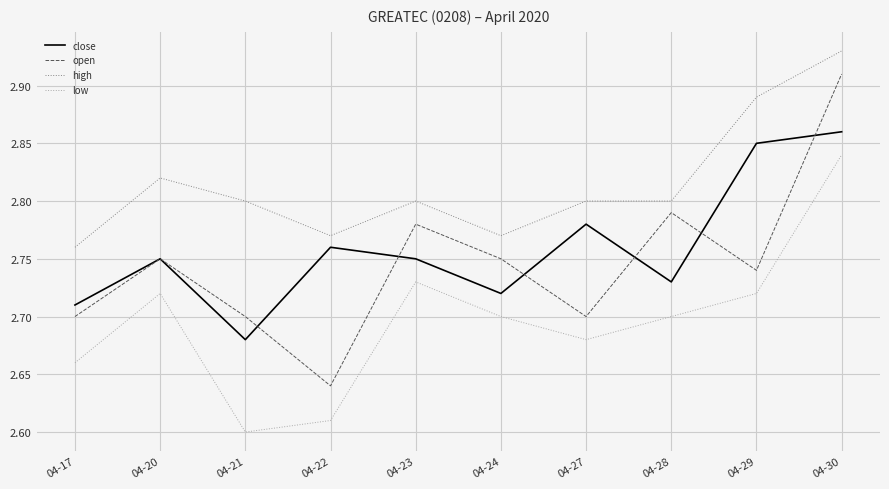

True or false: close has a value of 2.7 at 04-24.

True